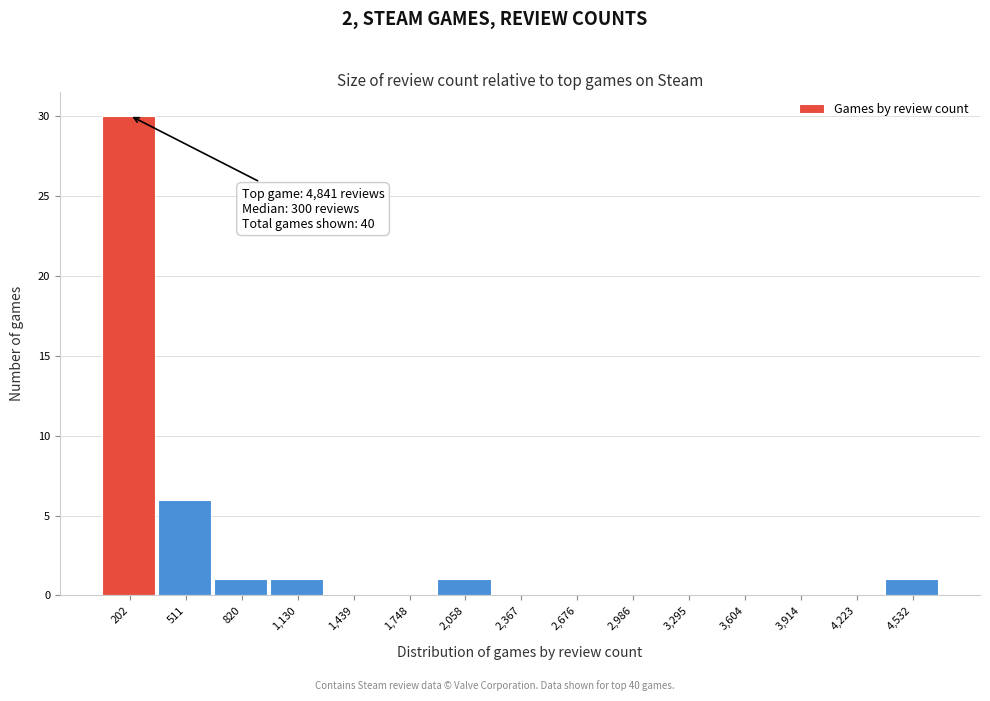

Reading right to left, transcribe all the data shown in this chart.

4,532=1	4,223=0	3,914=0	3,604=0	3,295=0	2,986=0	2,676=0	2,367=0	2,058=1	1,748=0	1,439=0	1,130=1	820=1	511=6	202=30